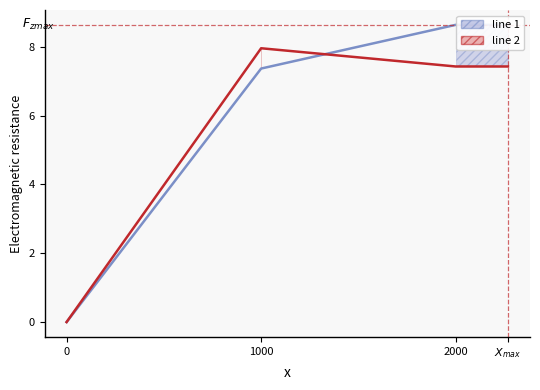

What value does the 1-я (от оси дороги) обратное направление series have at 1000?

8.0